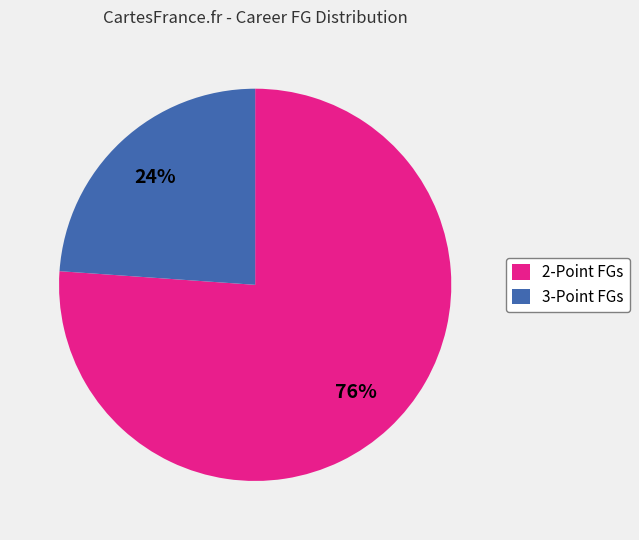

Is it true that 3-Point FGs is 13% of the pie?

False